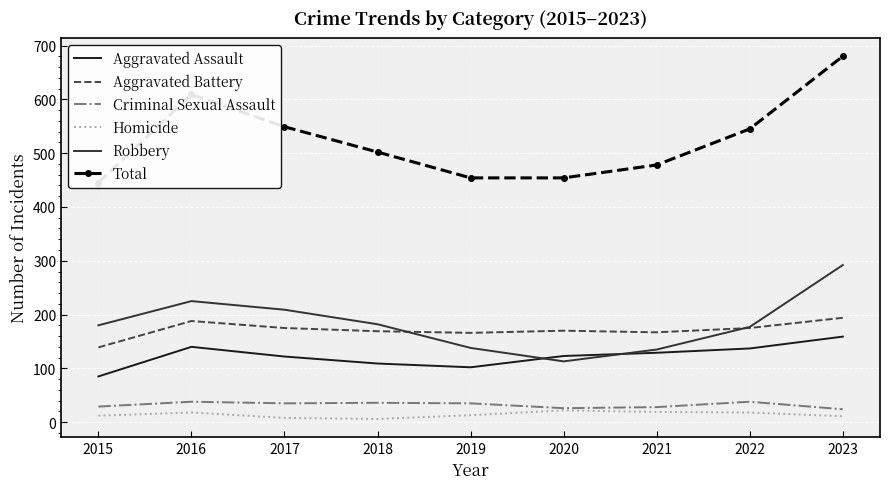

At which category does Homicide reach its first local peak?

2016